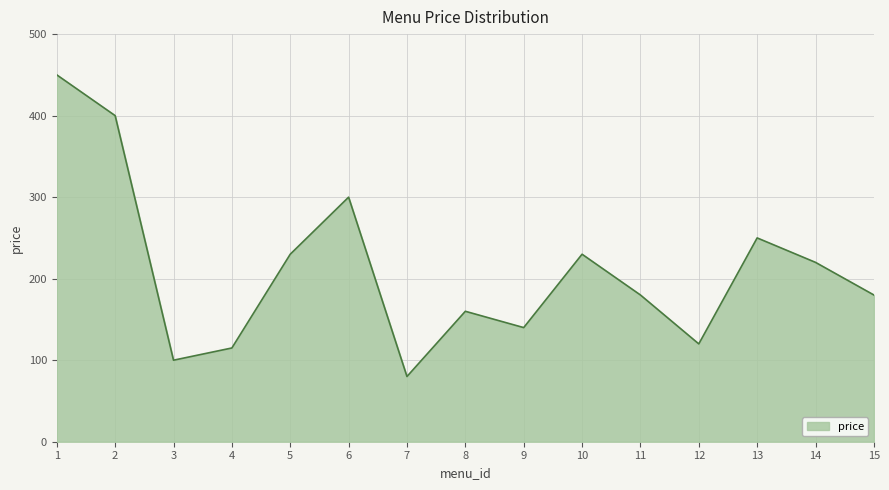

What is the difference between the maximum and minimum values?

370